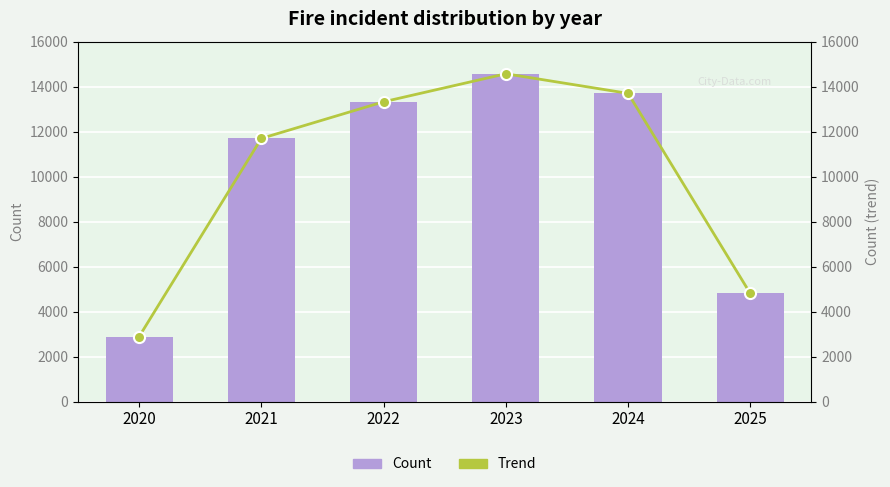

Which category has the lowest value in the Trend series?

2020